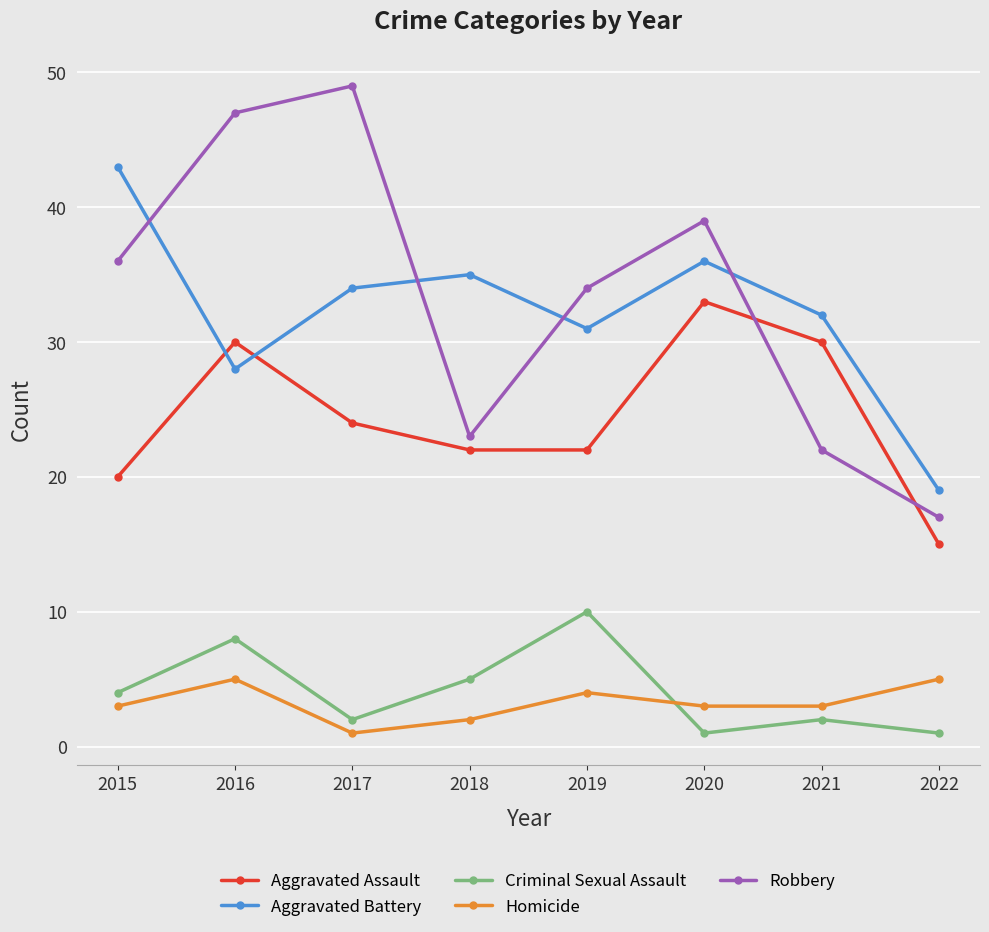

At which label does Aggravated Battery reach its peak?

2015